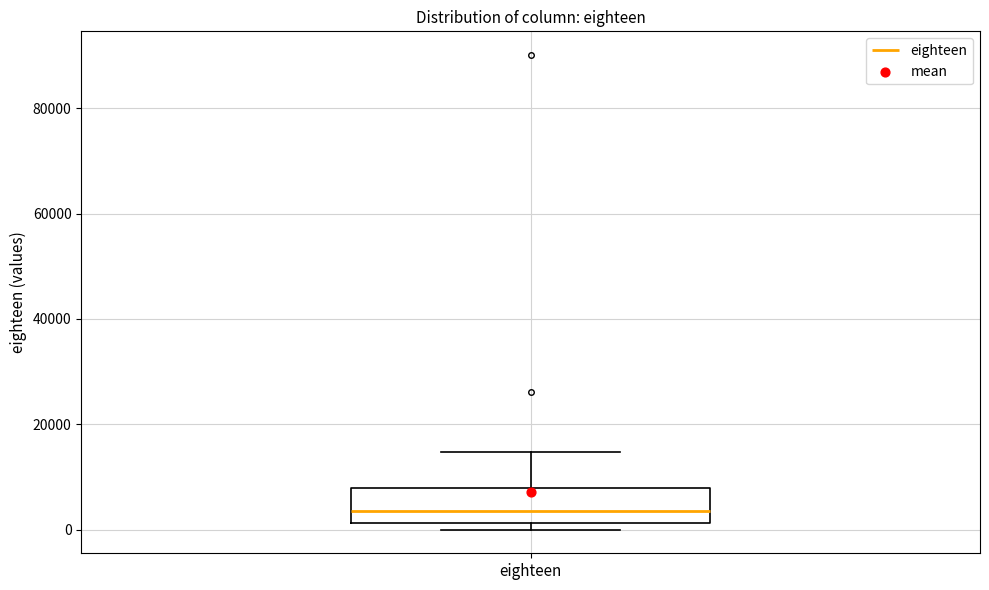

Where is the lower edge of the box for eighteen on the y-axis? The values are not printed on the chart, so give them approximately, as read against the axis.

2000